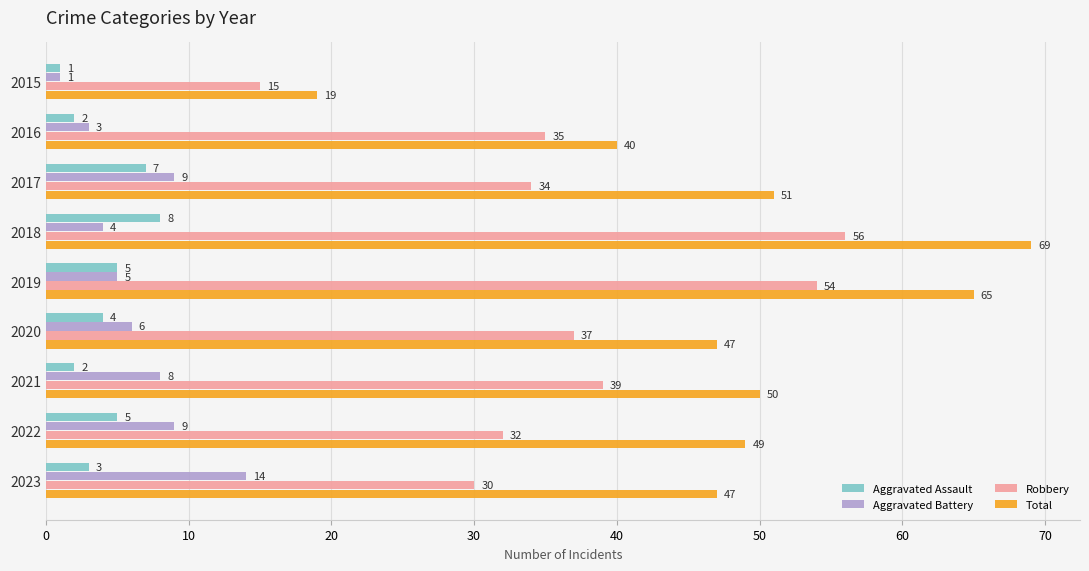

True or false: Aggravated Assault has a value of 2 at 2016.

True